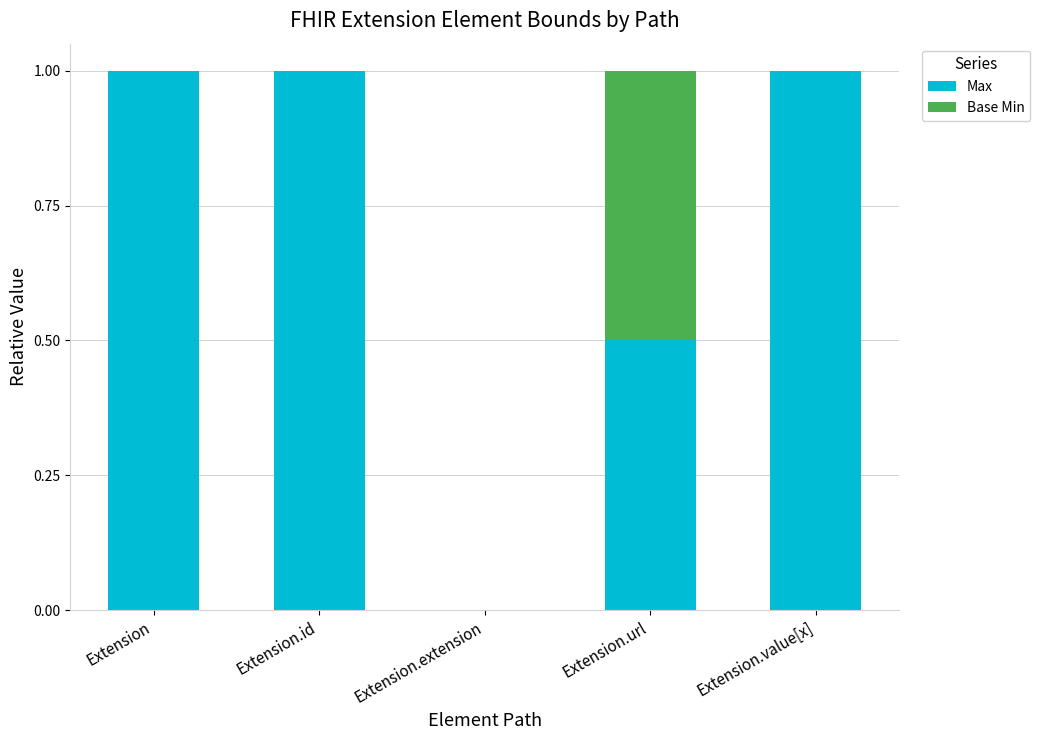

What are all the series names shown in the legend?

Max, Base Min